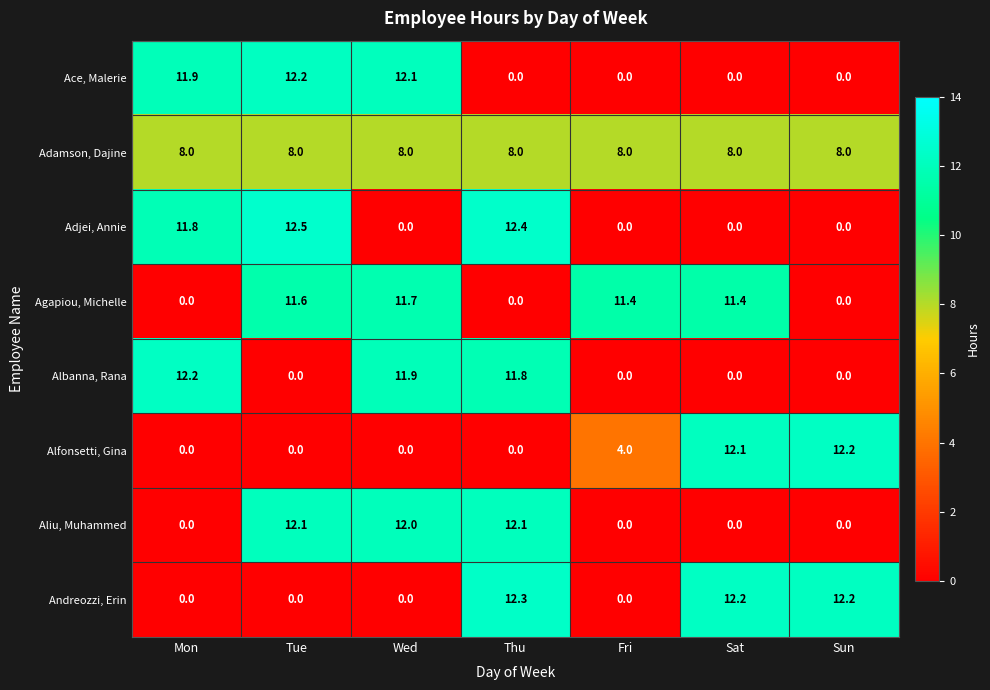

At which category is the sum across all series the highest?

Thu